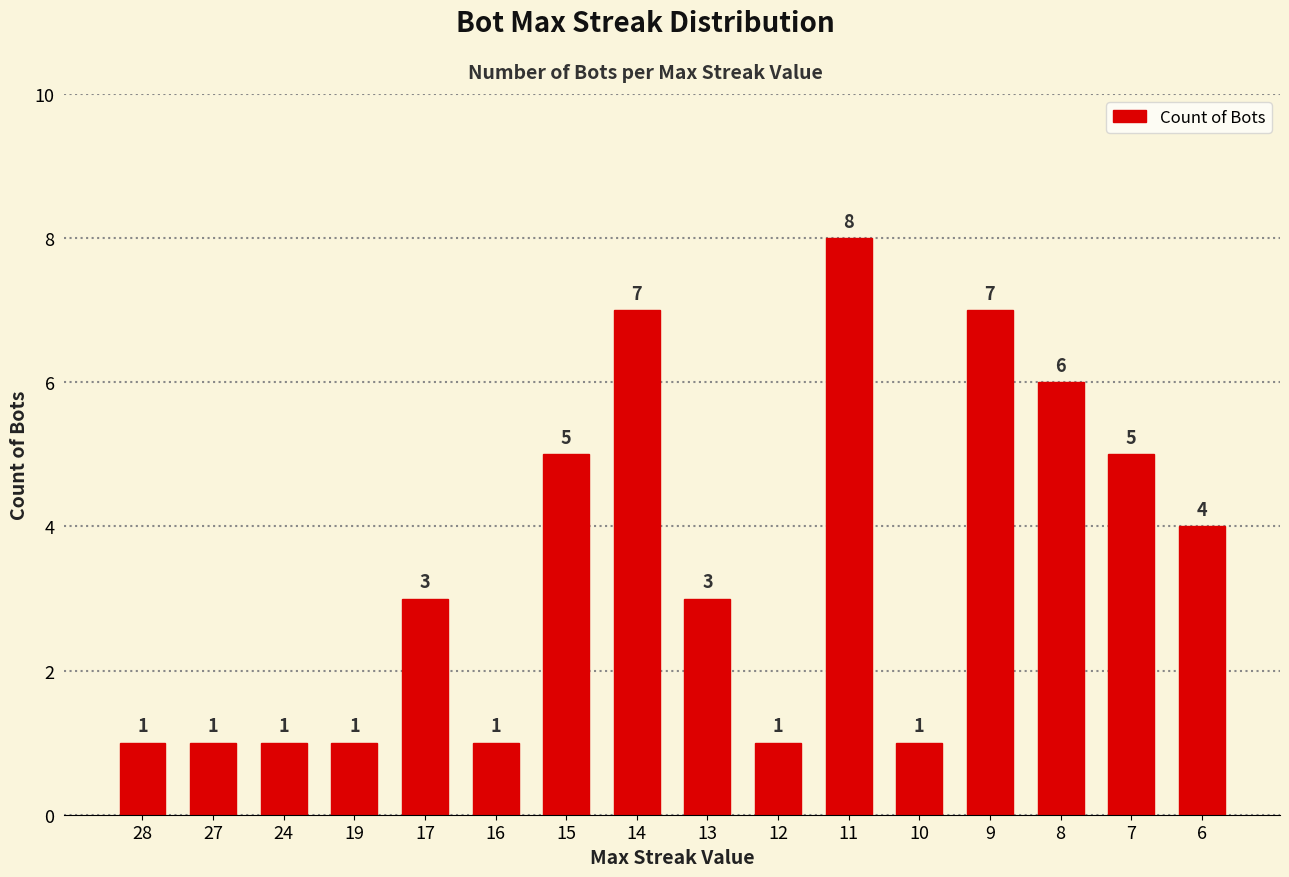

Count the number of data series in this chart.

1